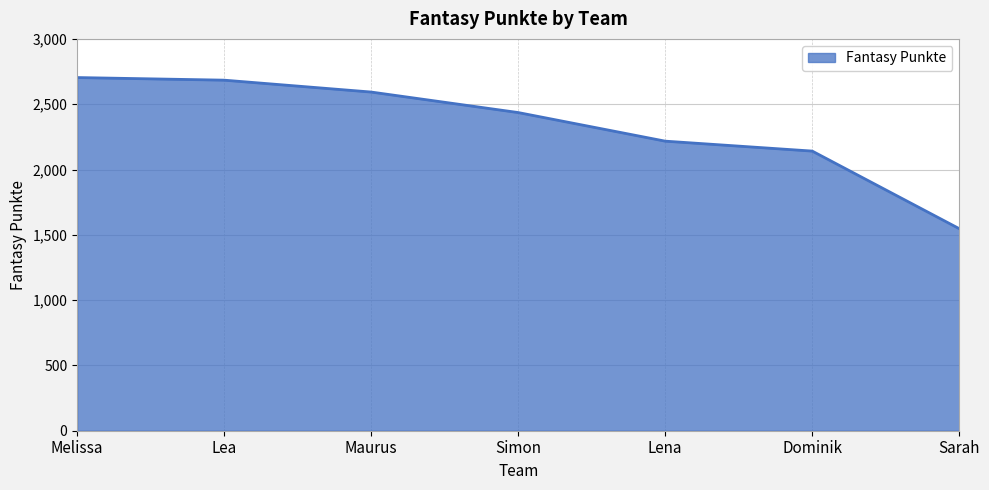

What is the difference between the values at Dominik and Sarah?

594